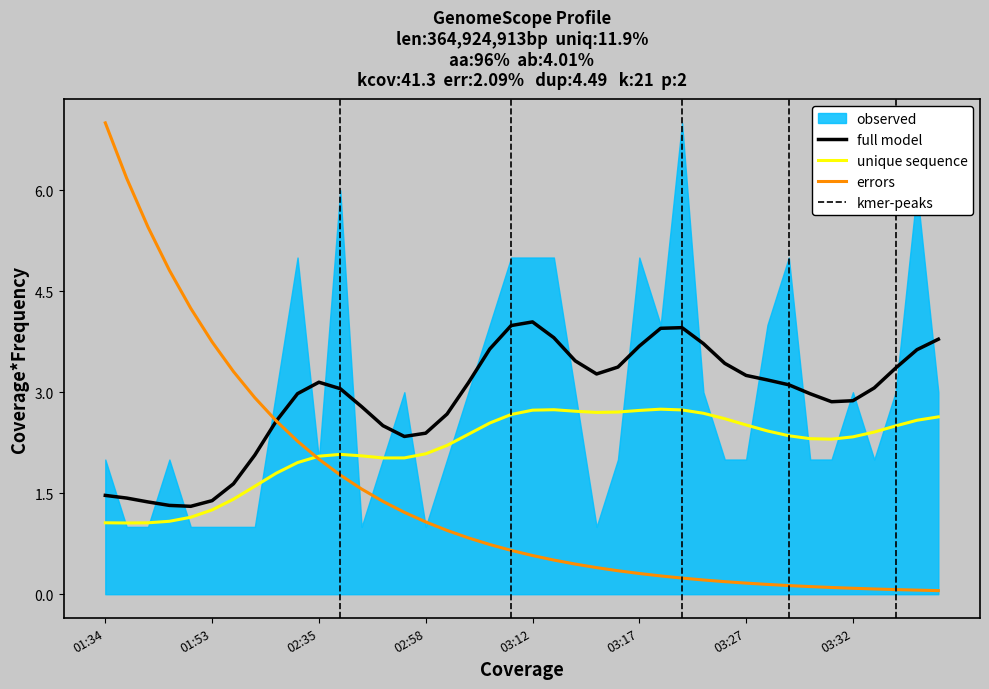

What is the lowest value of the full model series?

1.3